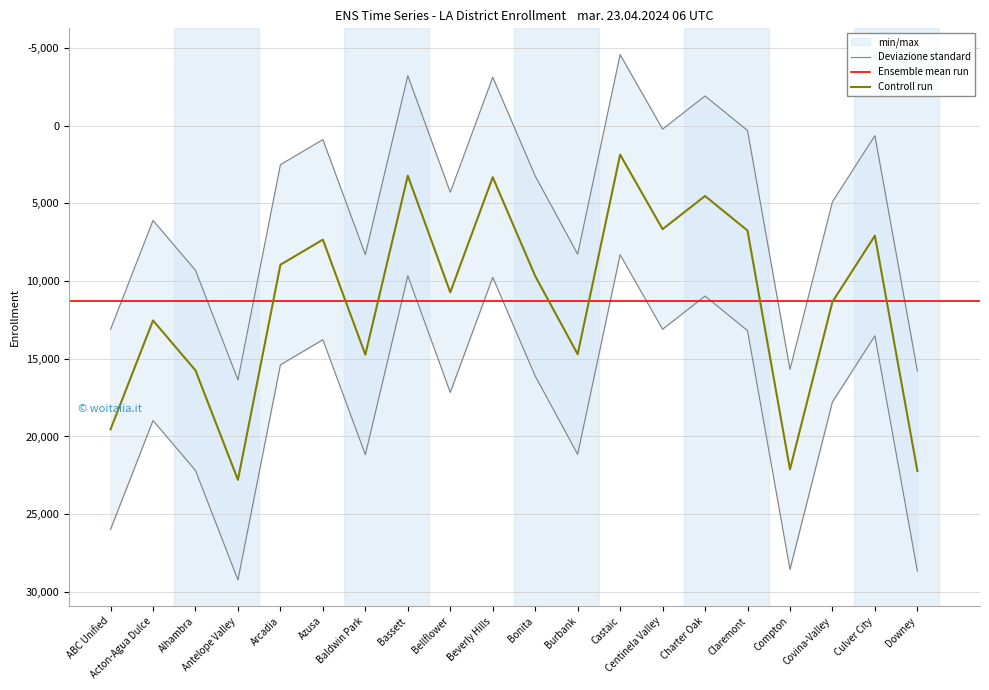

What is the value of the 4th point from the left?

29231.9